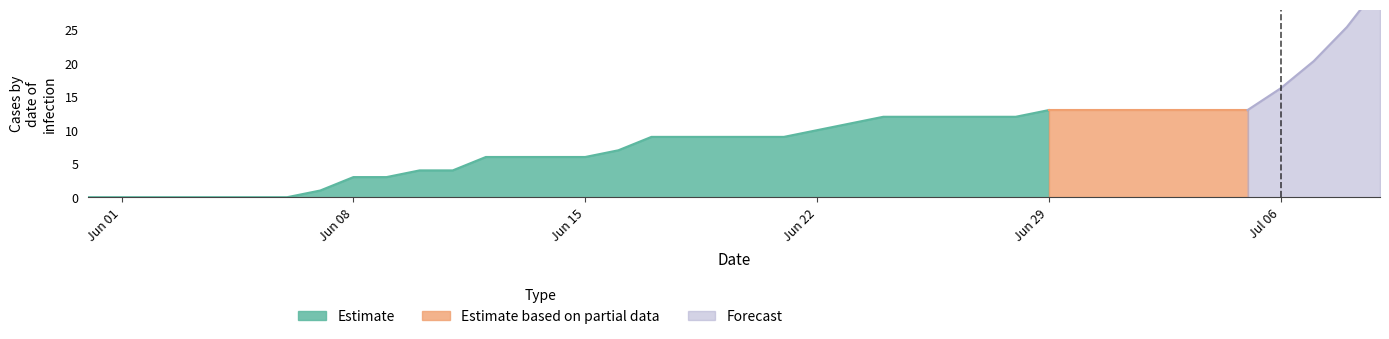

Is it true that Estimate equals 13 at Jun 29?

True